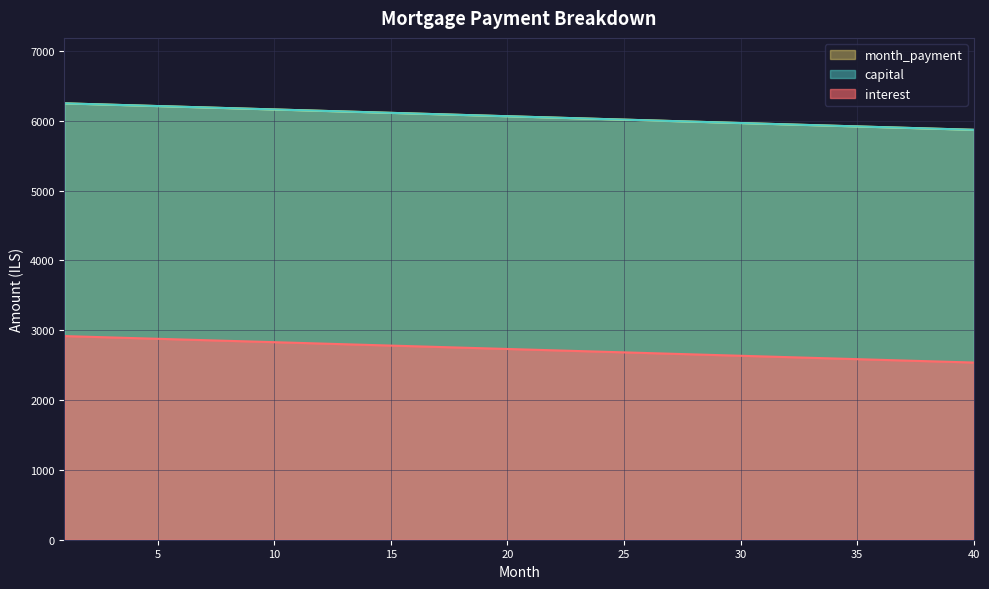

At which category is the sum across all series the highest?

1